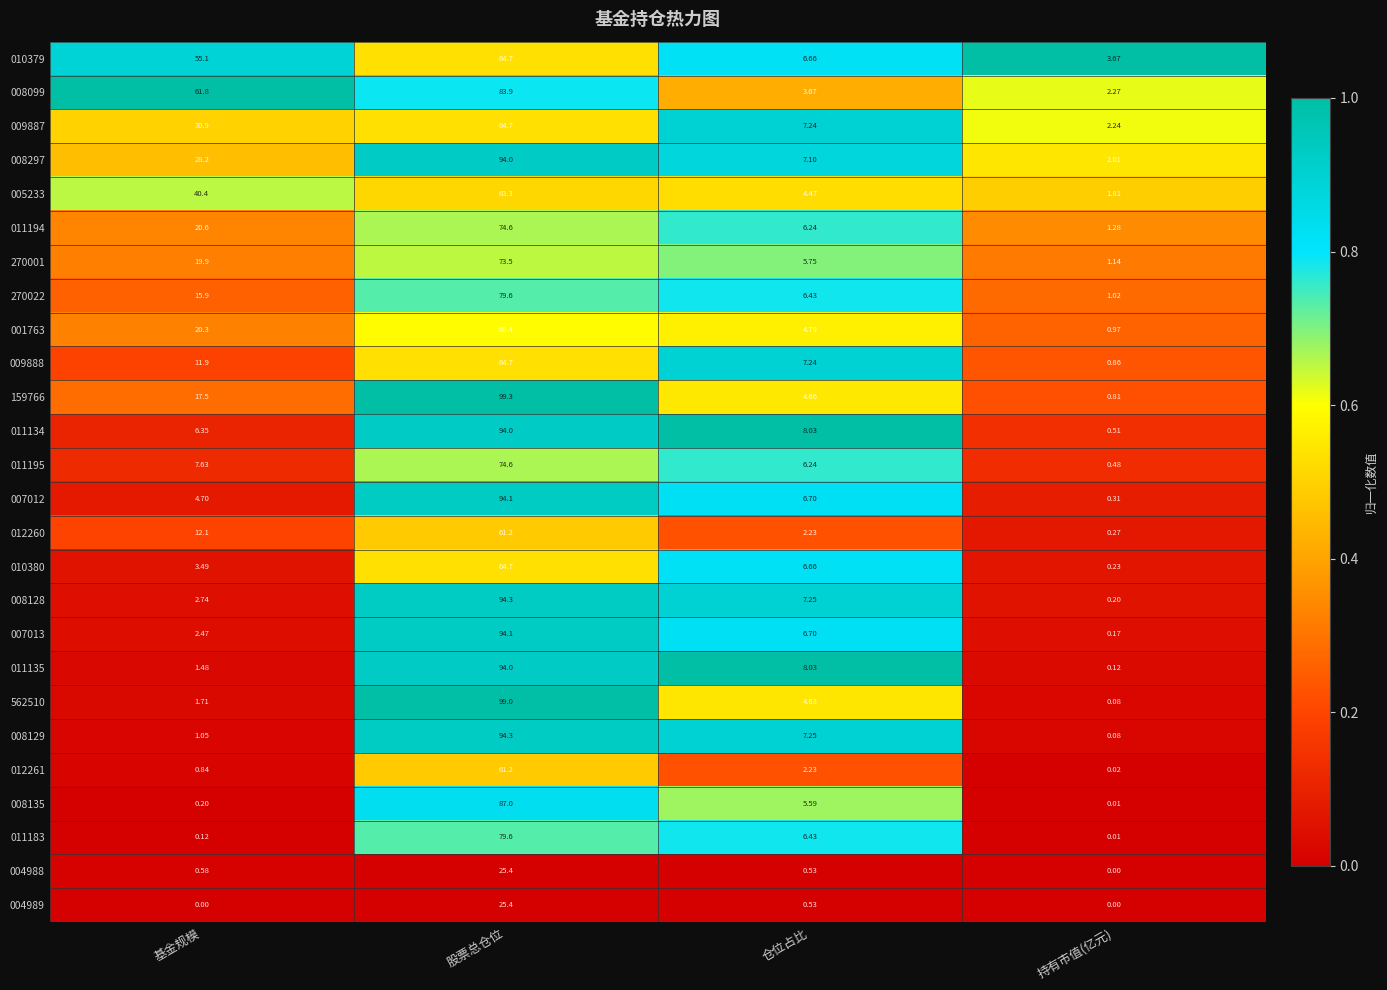

At which label does 011135 reach its minimum?

持有市值(亿元)